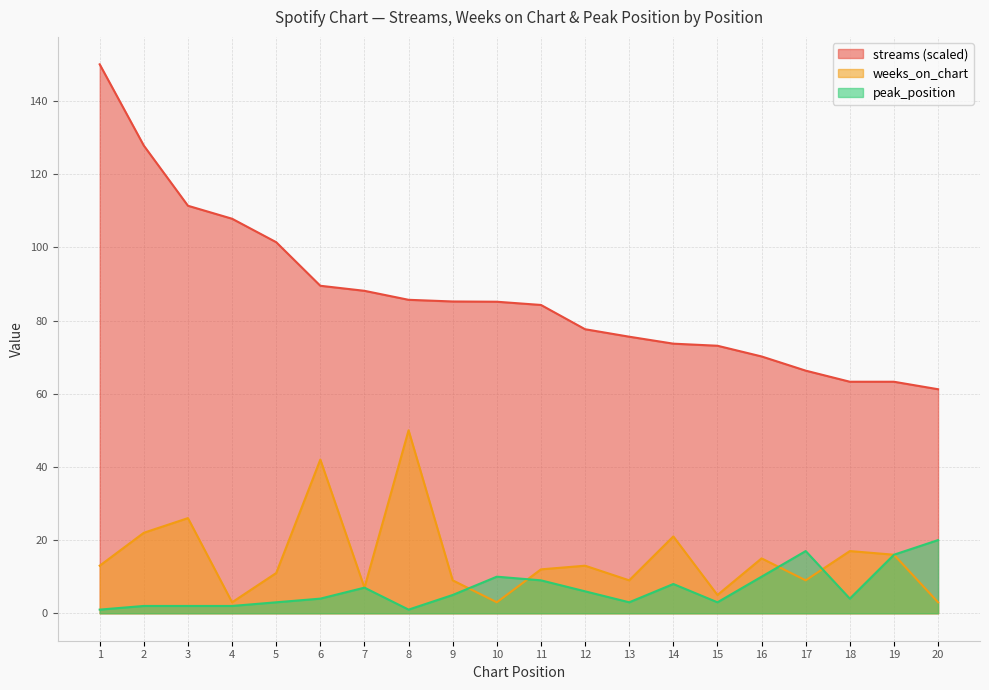

What are all the series names shown in the legend?

streams (scaled), weeks_on_chart, peak_position